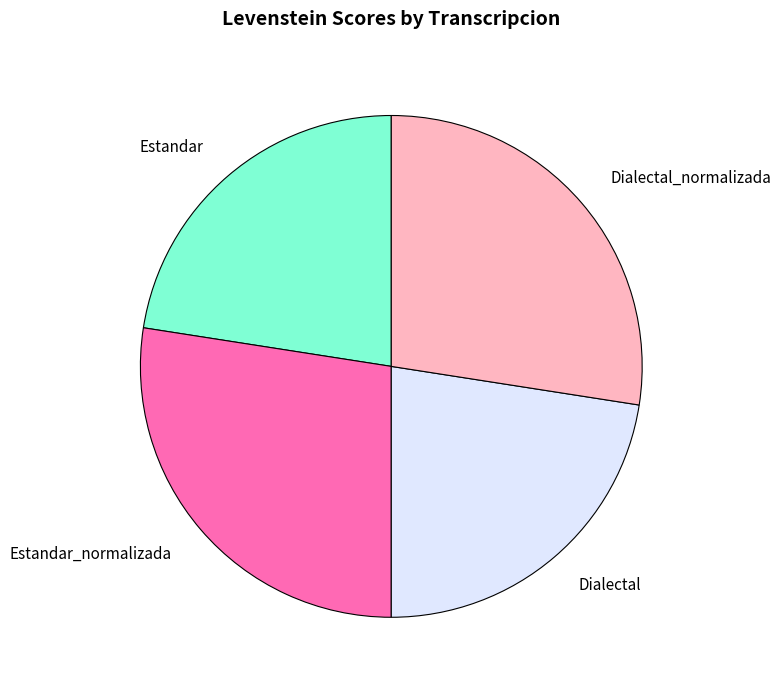

Which has a higher value, Dialectal_normalizada or Dialectal?

Dialectal_normalizada